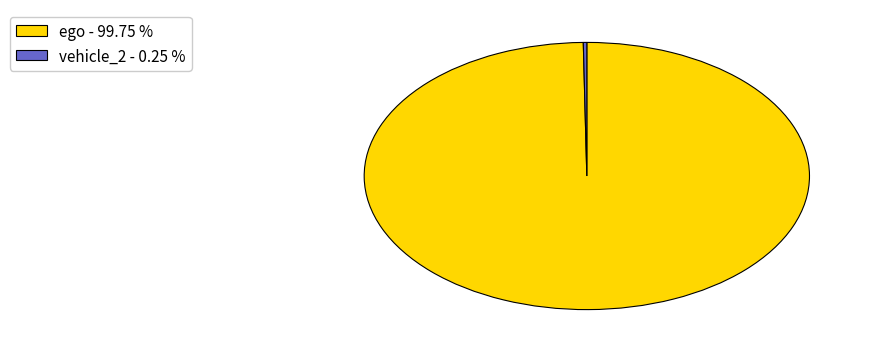

Which category accounts for the majority?

ego - 99.75 %